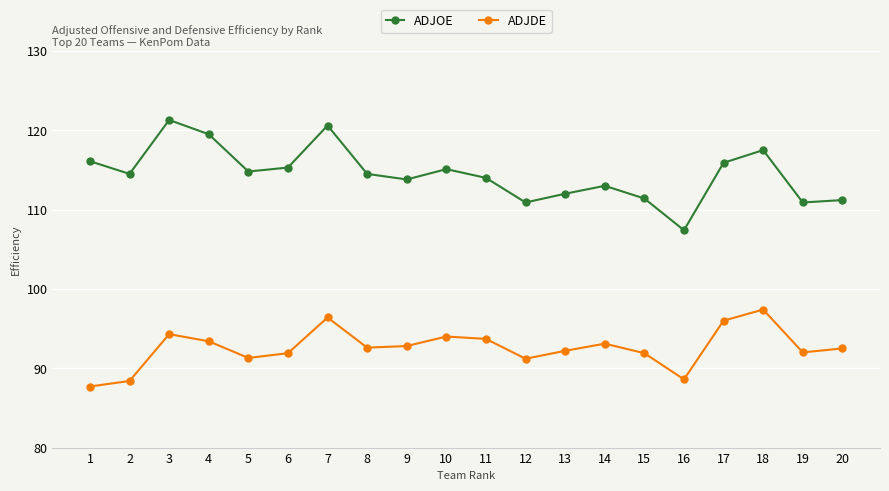

What is the approximate value of ADJOE at 8?

114.5